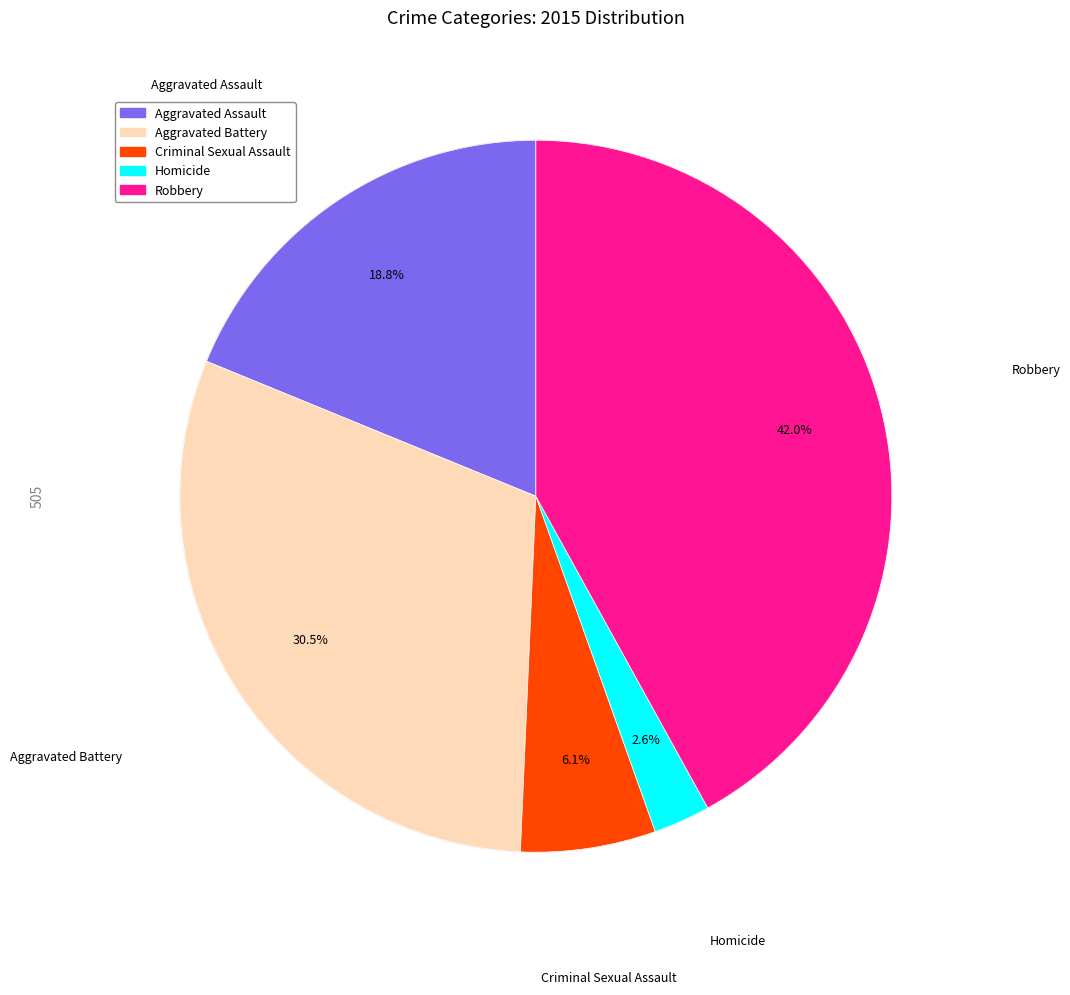

To the nearest percent, what is the combined percentage of Criminal Sexual Assault and Homicide?

9%